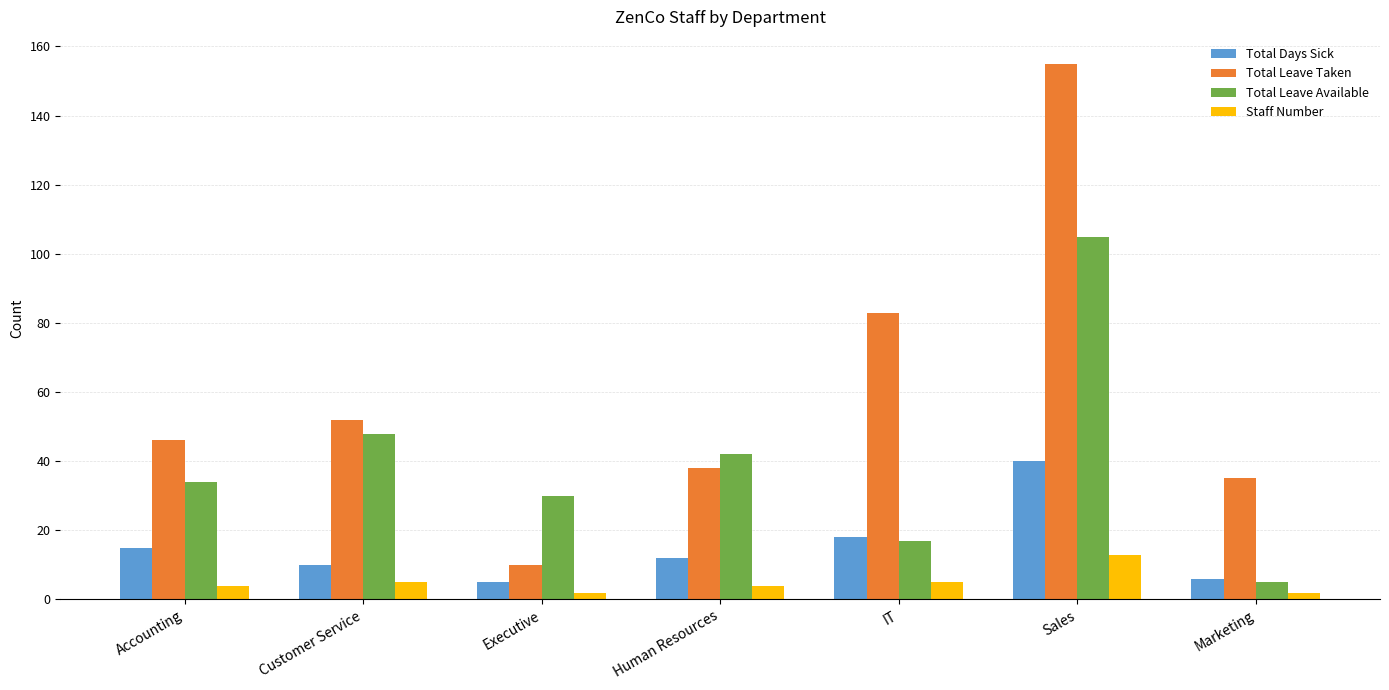

Reading right to left, transcribe all the data shown in this chart.

Total Days Sick: Marketing=6	Sales=40	IT=18	Human Resources=12	Executive=5	Customer Service=10	Accounting=15
Total Leave Taken: Marketing=35	Sales=155	IT=83	Human Resources=38	Executive=10	Customer Service=52	Accounting=46
Total Leave Available: Marketing=5	Sales=105	IT=17	Human Resources=42	Executive=30	Customer Service=48	Accounting=34
Staff Number: Marketing=2	Sales=13	IT=5	Human Resources=4	Executive=2	Customer Service=5	Accounting=4